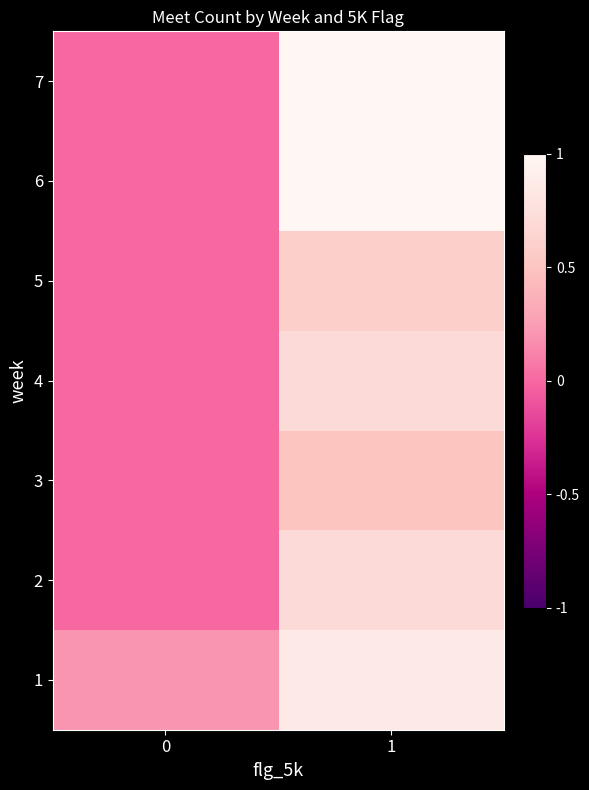

Reading right to left, list all the values displayed in this chart.

1: 1=0.8	0=0.2
2: 1=0.7	0=0.0
3: 1=0.5	0=0.0
4: 1=0.7	0=0.0
5: 1=0.6	0=0.0
6: 1=1.0	0=0.0
7: 1=1.0	0=0.0